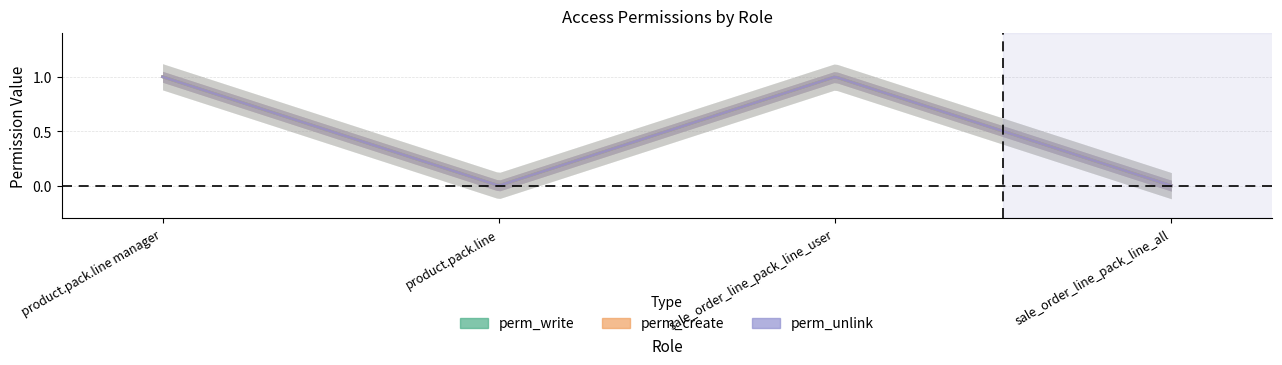

Does the chart have visible grid lines?

Yes